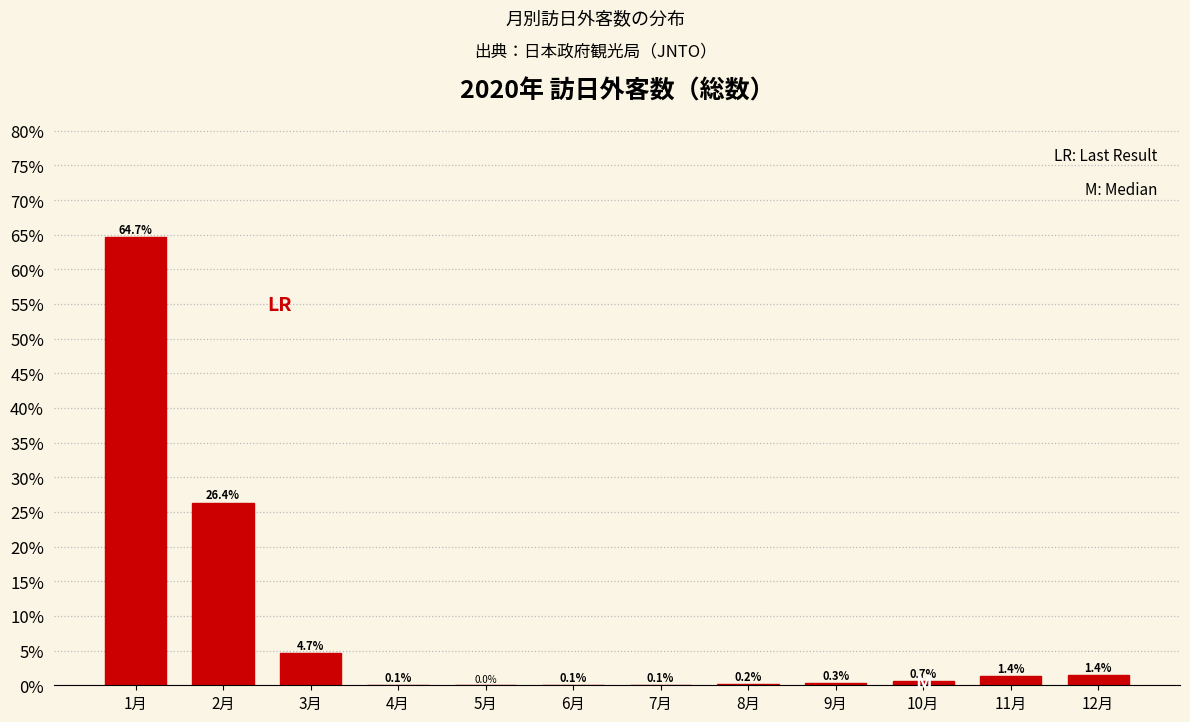

What is the maximum value shown in the chart?

64.7